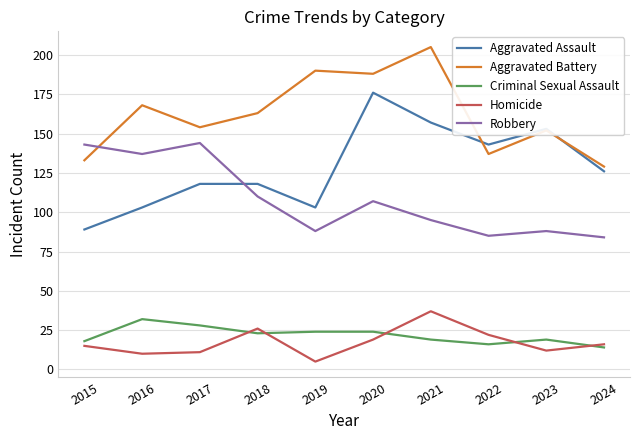

Is it true that Aggravated Battery equals 190 at 2019?

True